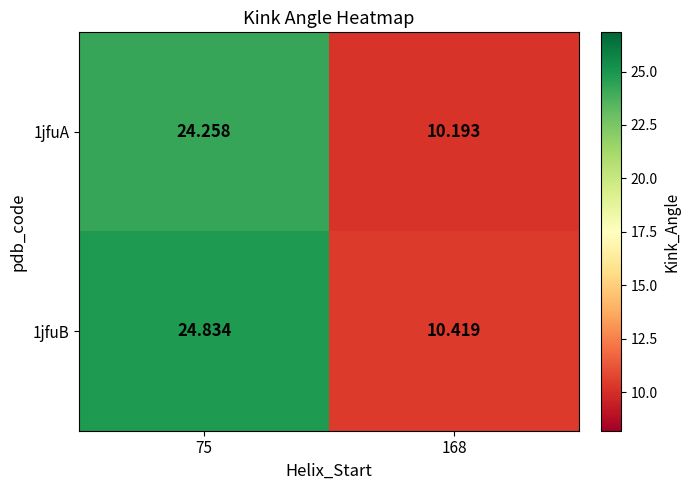

List the series in order of their peak value, lowest first.

1jfuA, 1jfuB